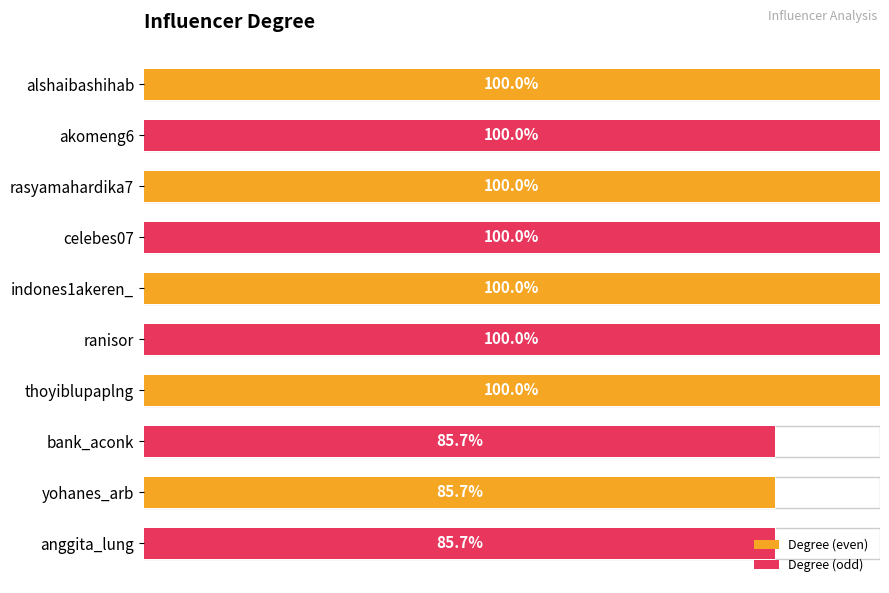

How many values are between 6 and 7?

10